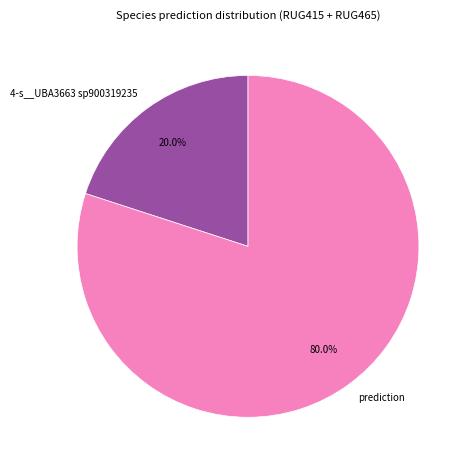

To the nearest percent, what is the average slice percentage?

50%